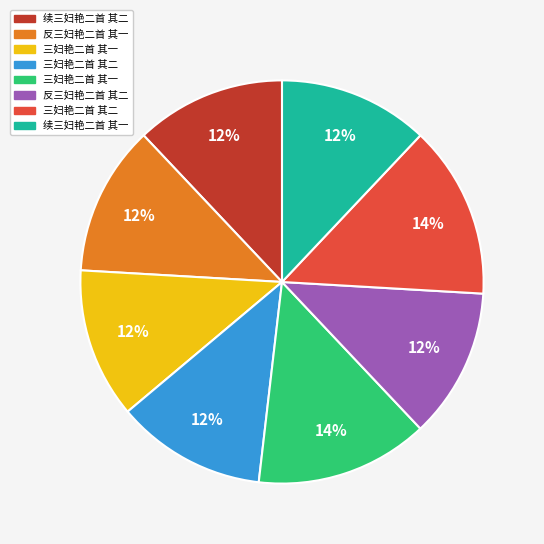

Count the number of slices in the pie.

8